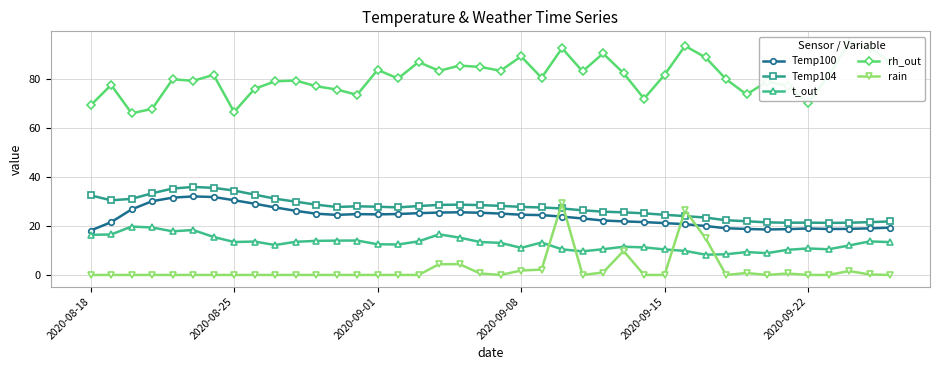

List the series in order of their peak value, lowest first.

t_out, rain, Temp100, Temp104, rh_out